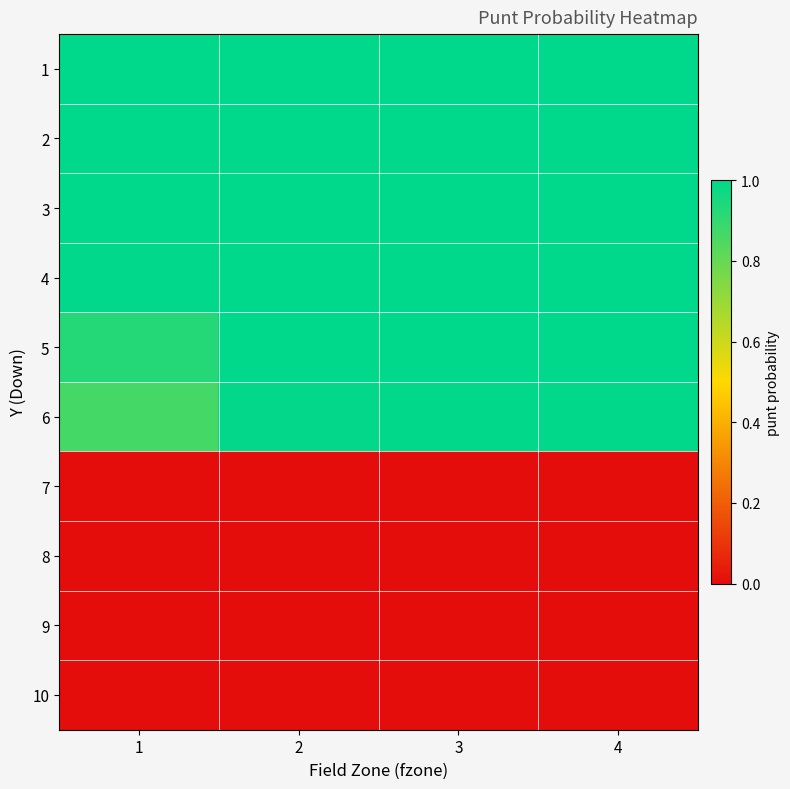

How many distinct data groups are displayed?

10